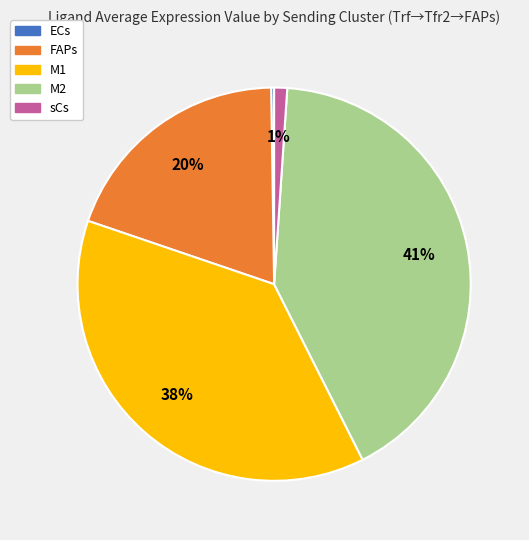

Is M2 the majority of the pie?

No